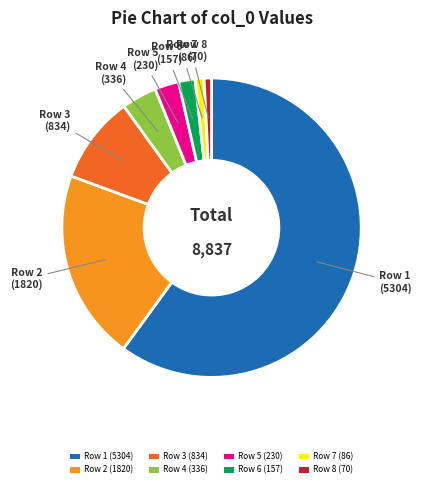

What is the ratio of the value at Row 4 (336) to the value at Row 5 (230)?

1.5